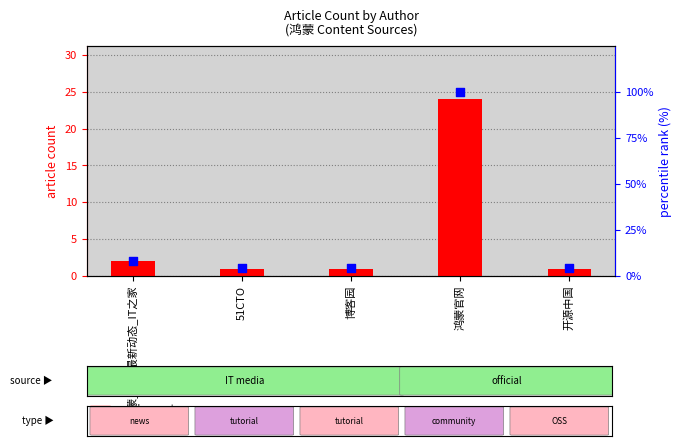

At which category is the sum across all series the highest?

鸿蒙官网